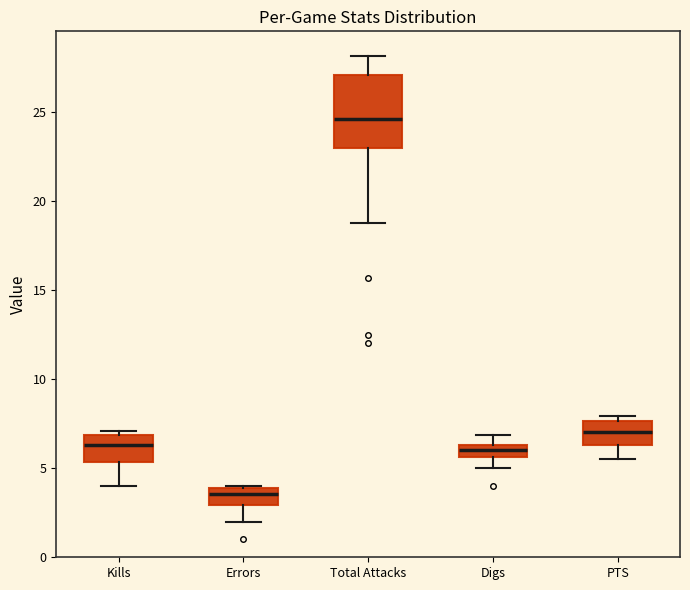

Which box has the highest median line?

Total Attacks